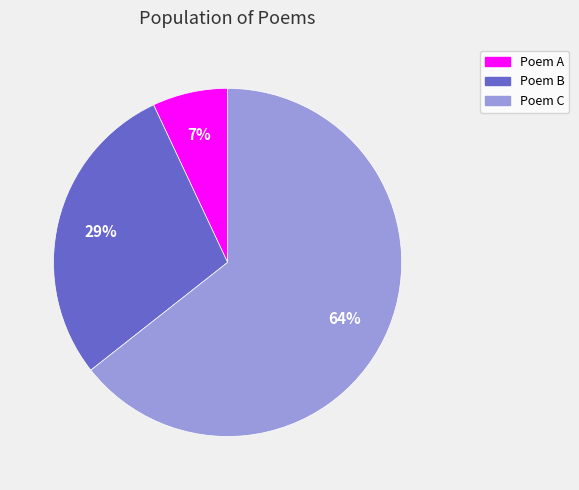

Is there any slice that represents more than half of the pie?

Yes